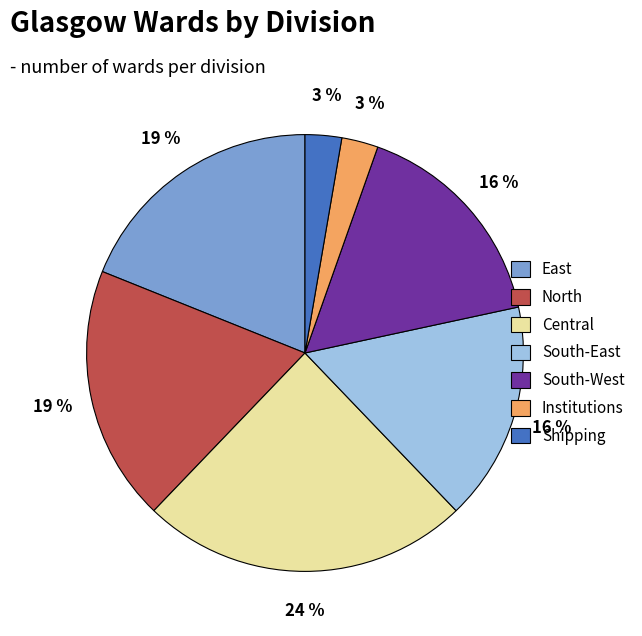

The South-East slice represents 22% of the pie. True or false?

False